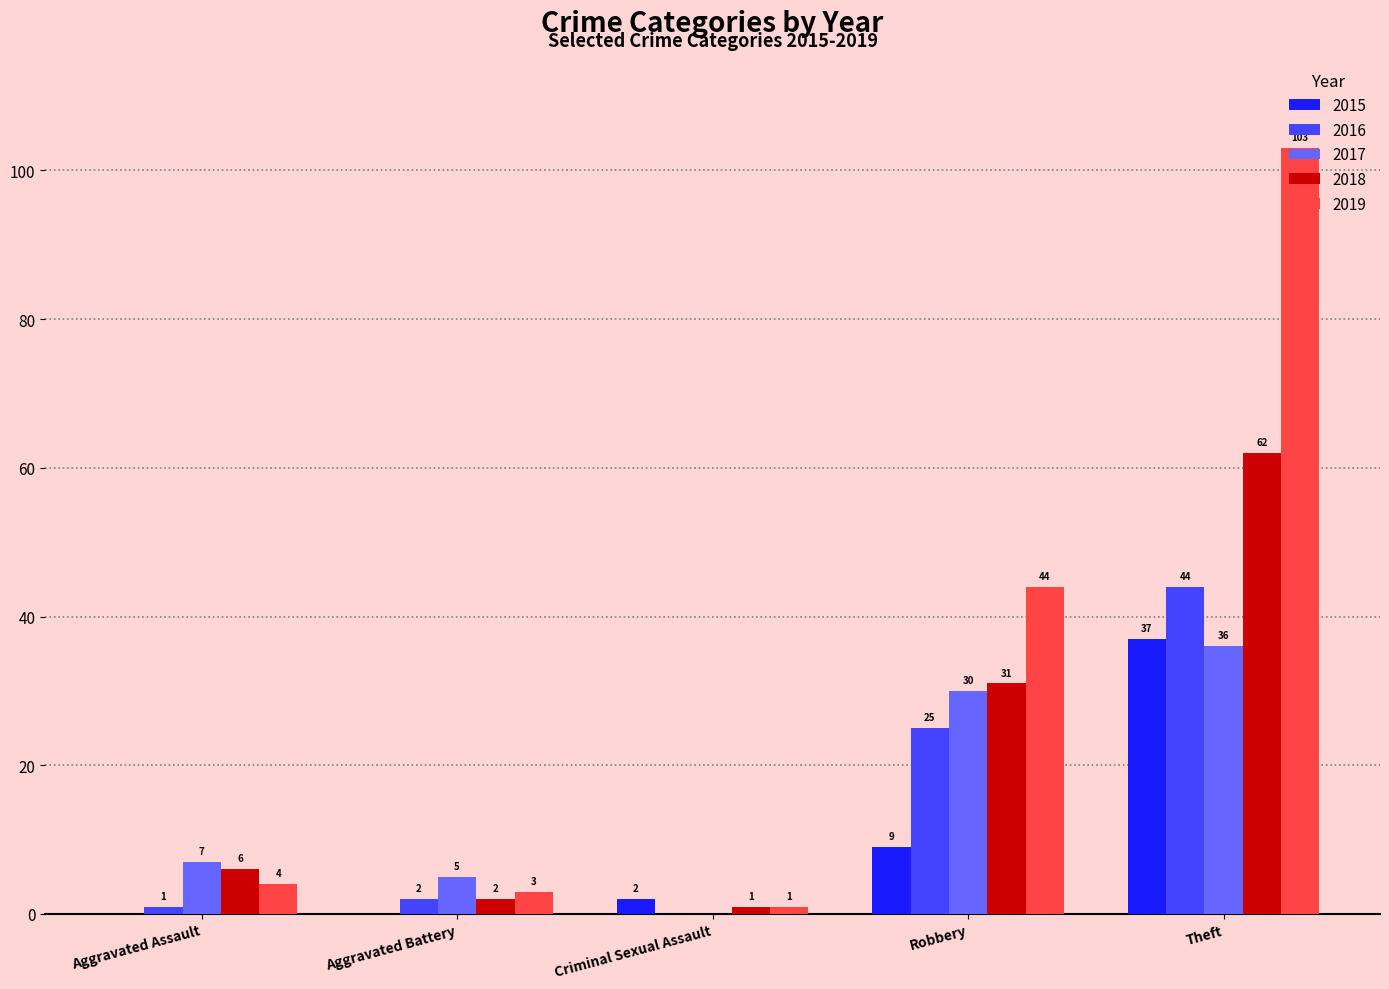

At which label is 2015 closest to 18?

Robbery